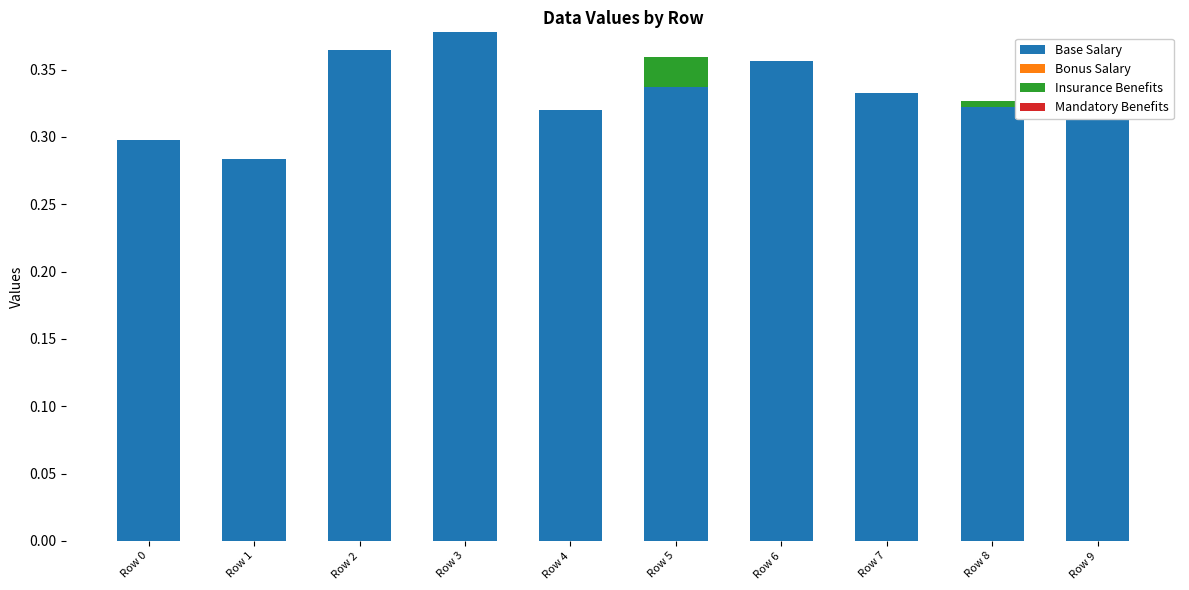

Reading left to right, transcribe all the data shown in this chart.

Base Salary: Row 0=0.3	Row 1=0.3	Row 2=0.4	Row 3=0.4	Row 4=0.3	Row 5=0.3	Row 6=0.4	Row 7=0.3	Row 8=0.3	Row 9=0.4
Bonus Salary: Row 0=0.0	Row 1=0.0	Row 2=0.0	Row 3=0.0	Row 4=0.0	Row 5=0.0	Row 6=0.0	Row 7=0.0	Row 8=0.0	Row 9=0.0
Insurance Benefits: Row 0=0.0	Row 1=0.0	Row 2=0.0	Row 3=0.0	Row 4=0.0	Row 5=0.0	Row 6=0.0	Row 7=0.0	Row 8=0.0	Row 9=0.0
Mandatory Benefits: Row 0=0.0	Row 1=0.0	Row 2=0.0	Row 3=0.0	Row 4=0.0	Row 5=0.0	Row 6=0.0	Row 7=0.0	Row 8=0.0	Row 9=0.0